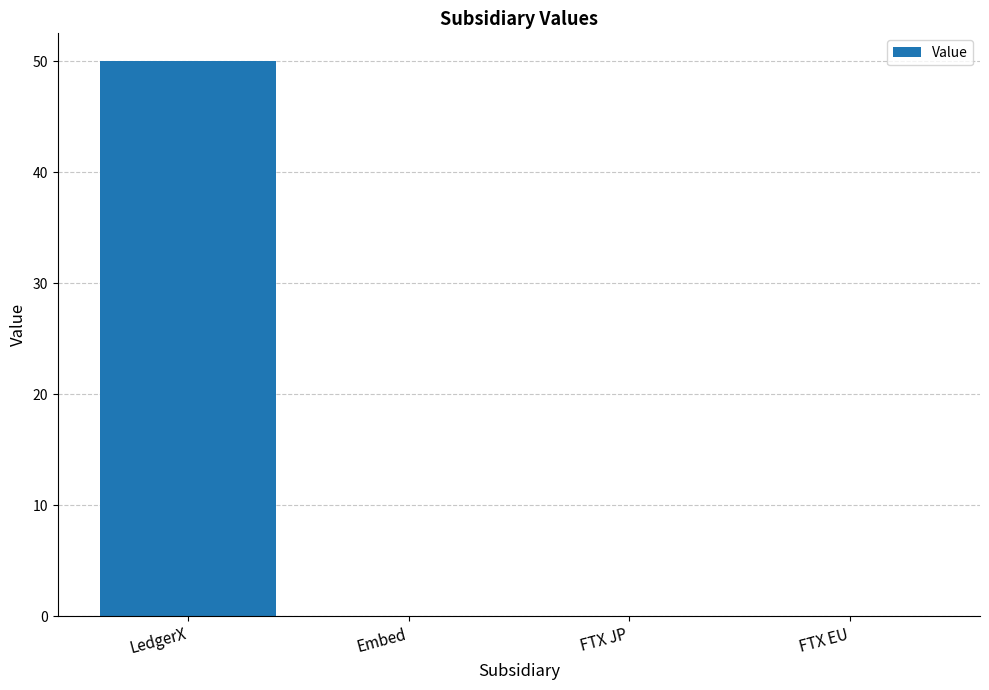

The value at FTX JP is -34. True or false?

False